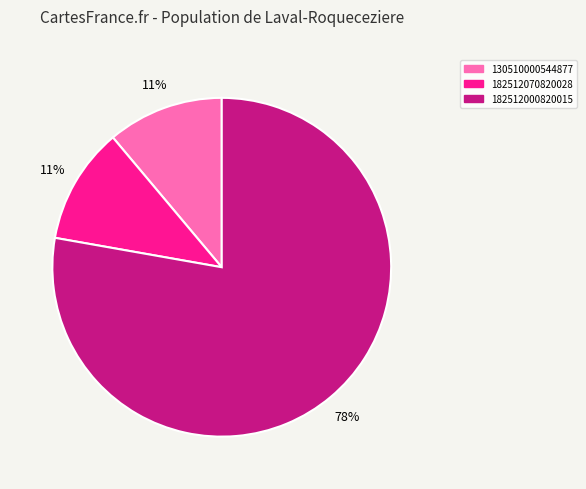

To the nearest percent, what is the difference between the largest and smallest slice percentages?

67%